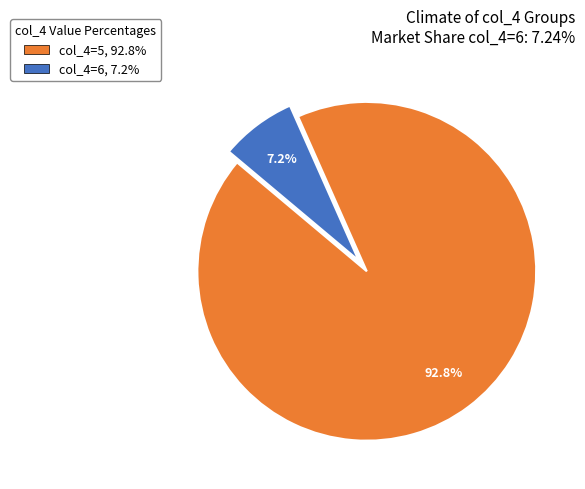

Combined, what portion of the pie is col_4=6, 7.2% and col_4=5, 92.8%?

100.0%